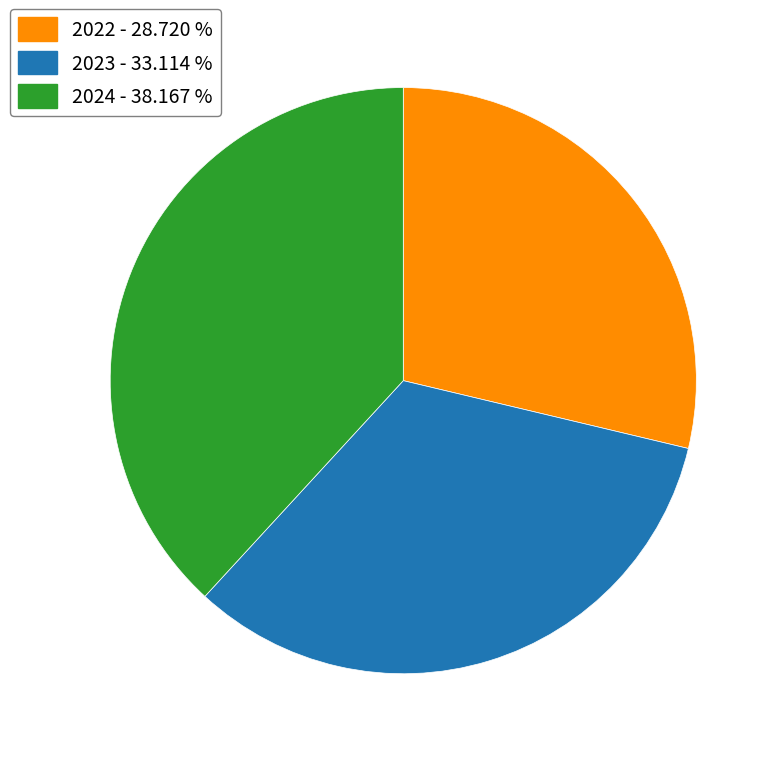

Which category has the biggest portion of the pie?

2024